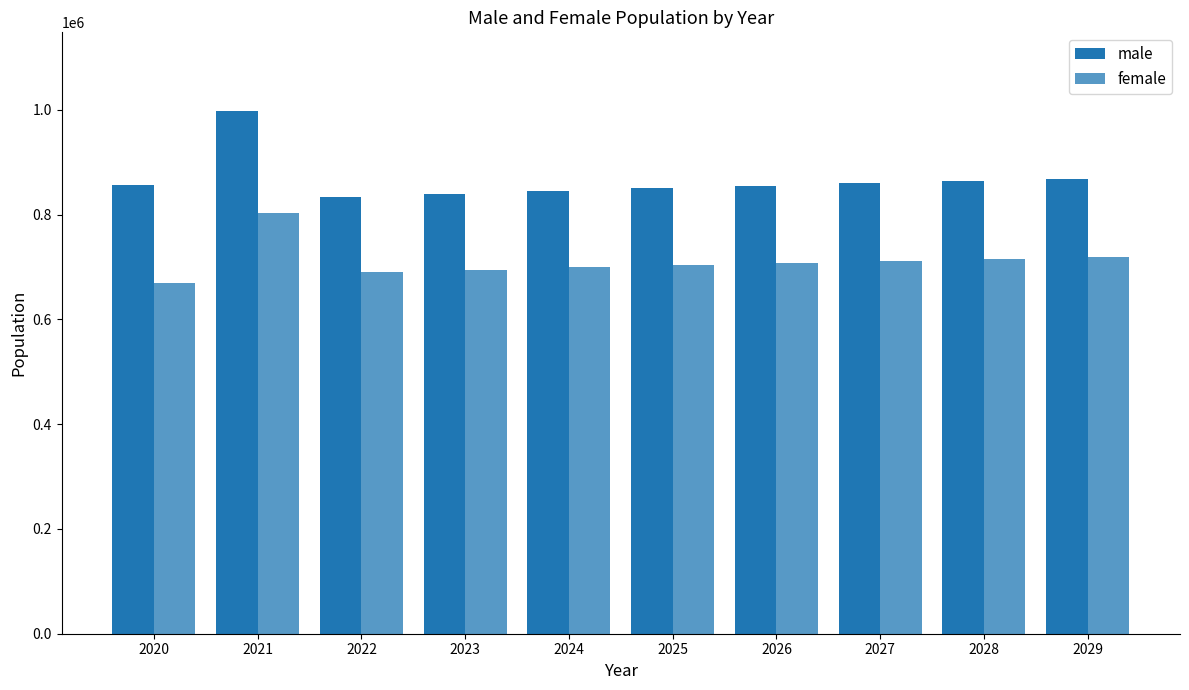

Count the number of categories in the chart.

10